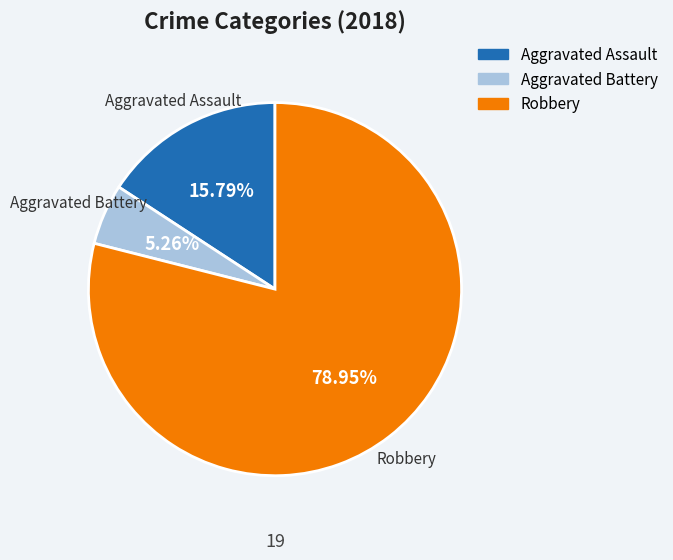

Between Robbery and Aggravated Assault, which is larger?

Robbery